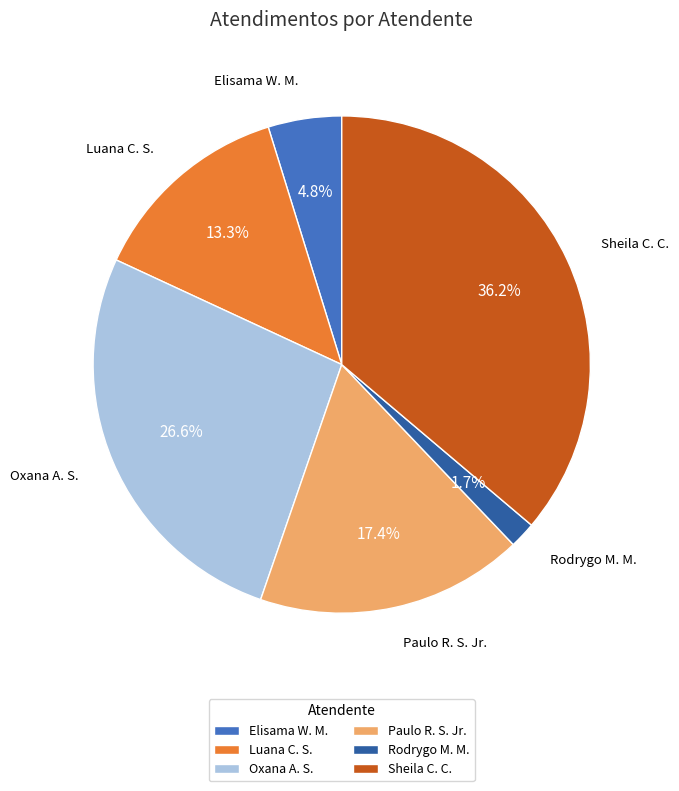

Which slice is the smallest?

Rodrygo M. M.